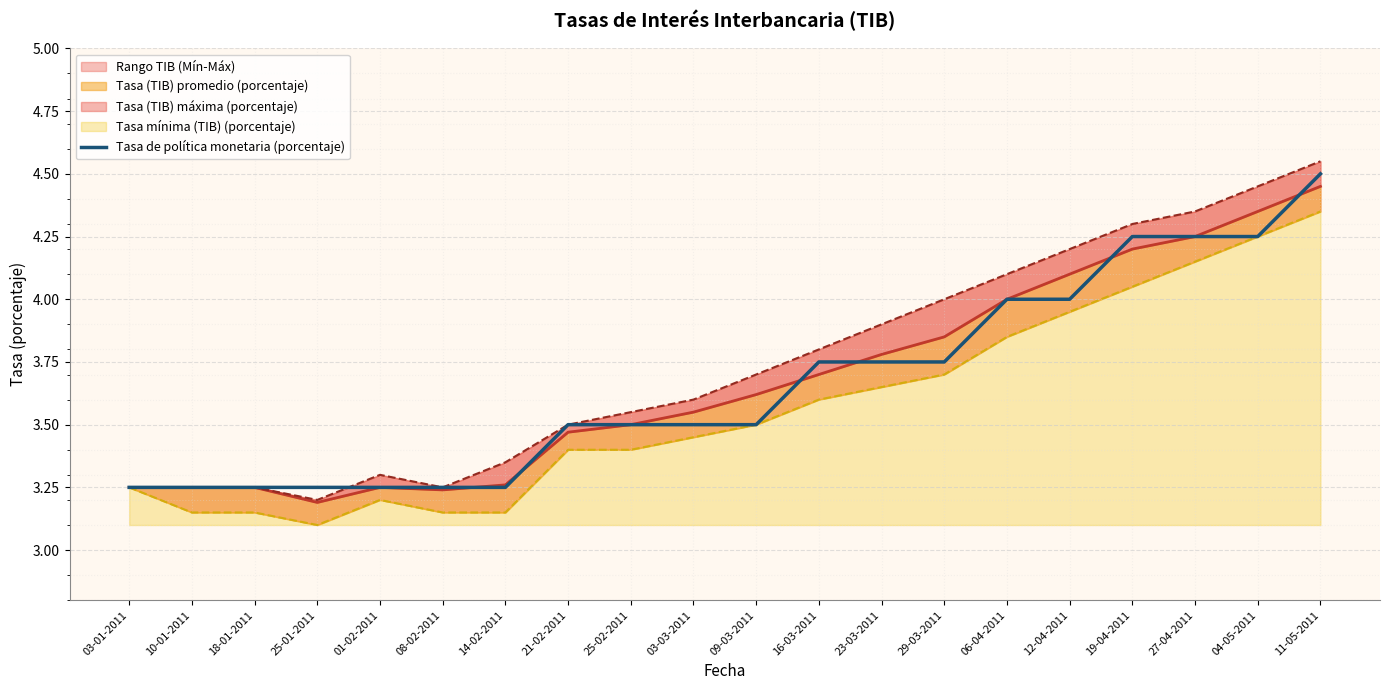

Rank the categories by value from highest to lowest.

11-05-2011, 19-04-2011, 27-04-2011, 04-05-2011, 06-04-2011, 12-04-2011, 16-03-2011, 23-03-2011, 29-03-2011, 21-02-2011, 25-02-2011, 03-03-2011, 09-03-2011, 03-01-2011, 10-01-2011, 18-01-2011, 25-01-2011, 01-02-2011, 08-02-2011, 14-02-2011